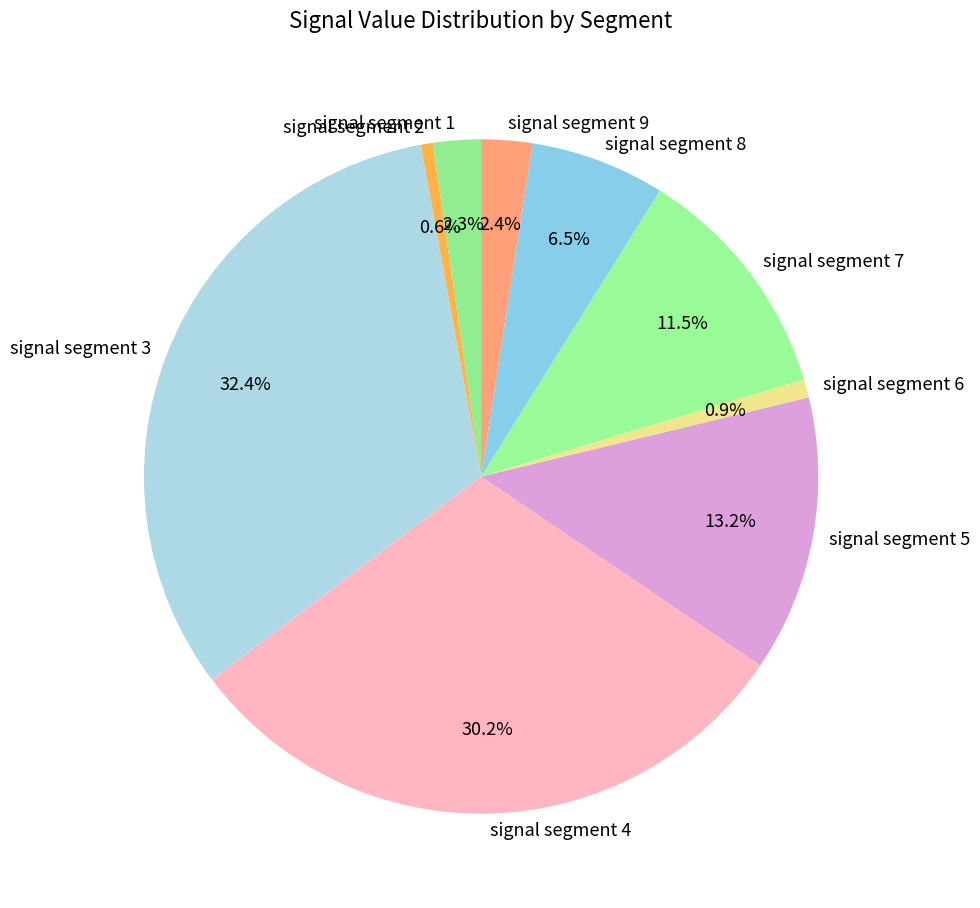

What is the largest slice in the pie chart?

signal segment 3